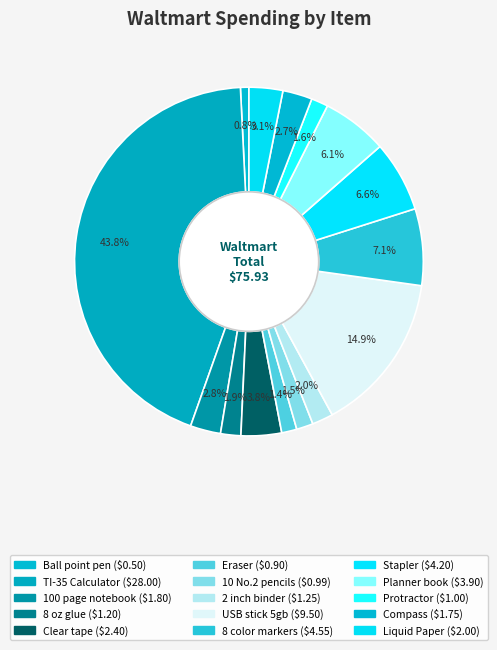

How many segments does this pie chart have?

15